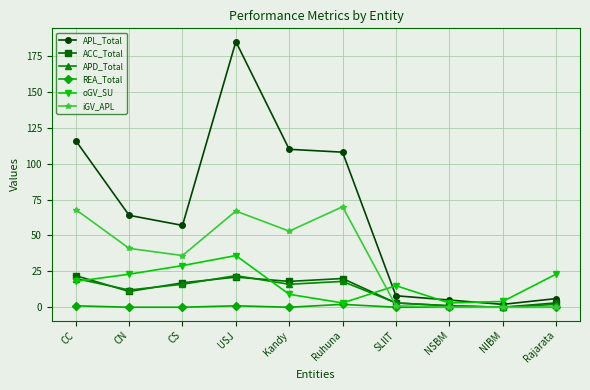

Which series changed the most between CN and NSBM?

APL_Total